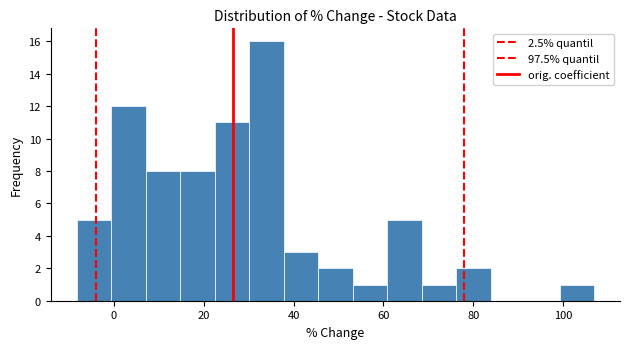

Around what value on the x-axis is the tallest bar? Give the approximate position of its centre, as read against the axis.

34